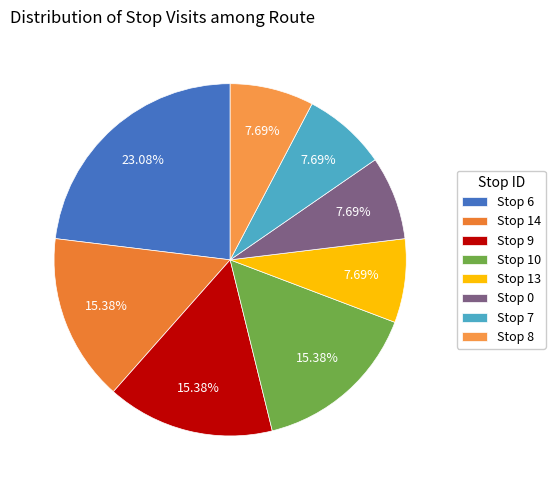

How many segments does this pie chart have?

8